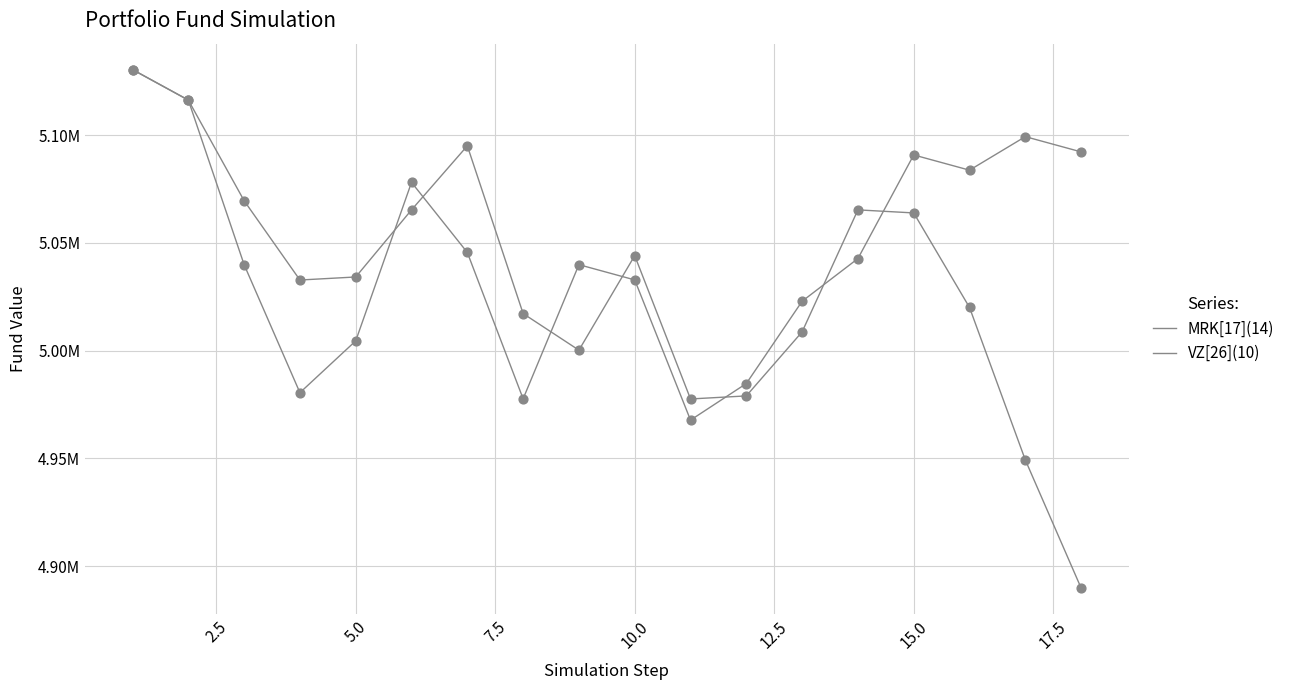

Is this an area chart (filled region under the line)?

No